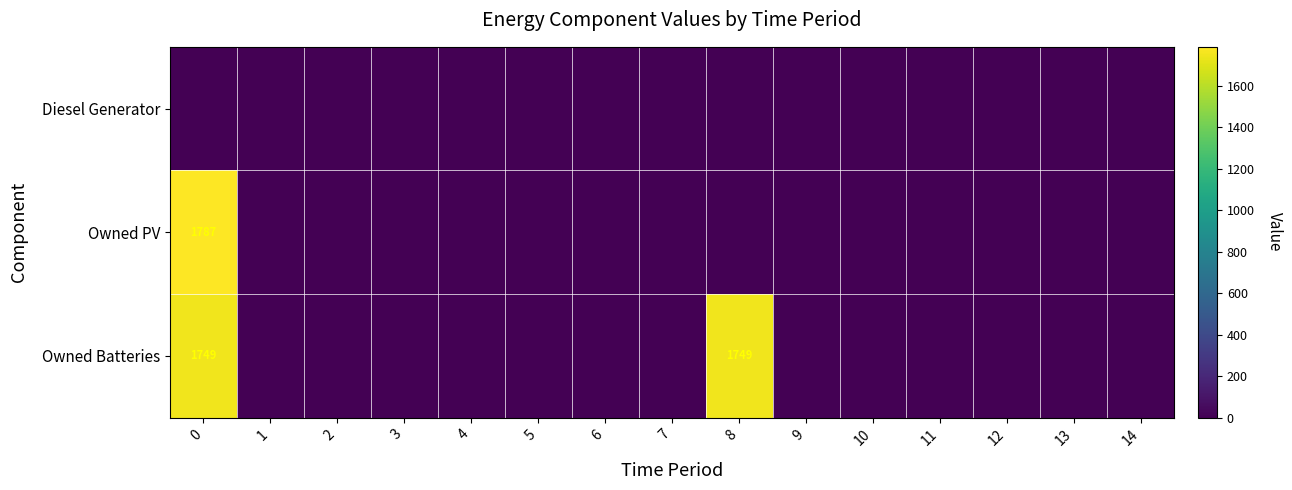

True or false: Owned PV has a value of 701 at 14.

False